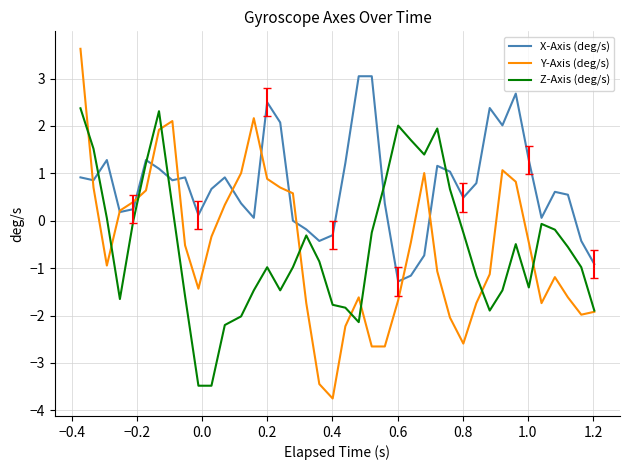

Which series has the largest total across all categories?

X-Axis (deg/s)